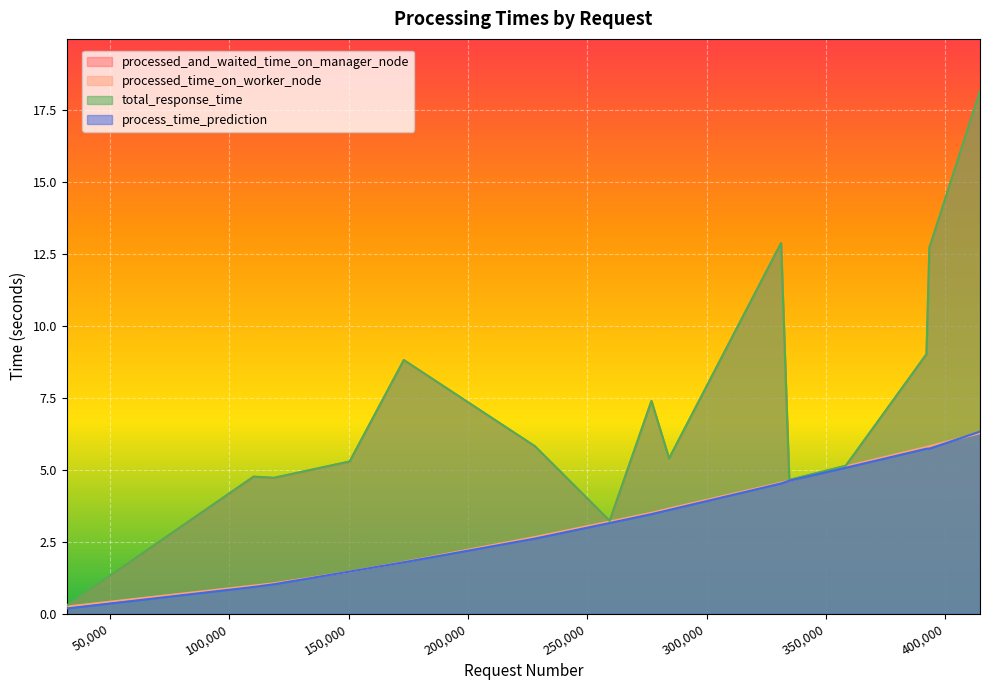

What is the greatest value displayed?

18.2